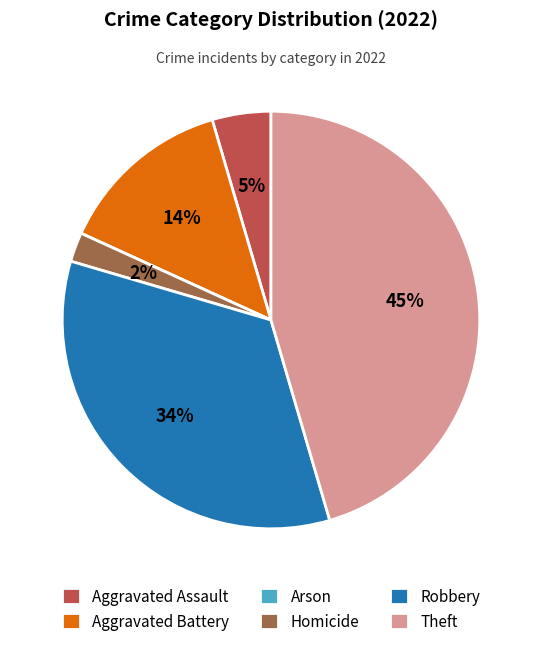

What is the largest slice in the pie chart?

Theft